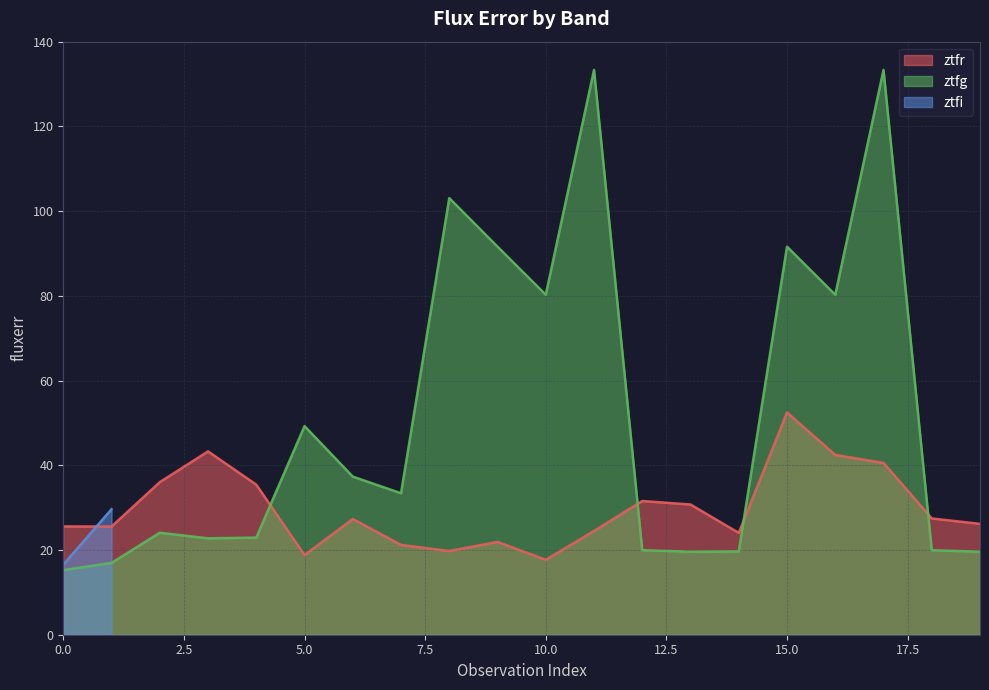

What is the average value of the ztfr series?

29.6